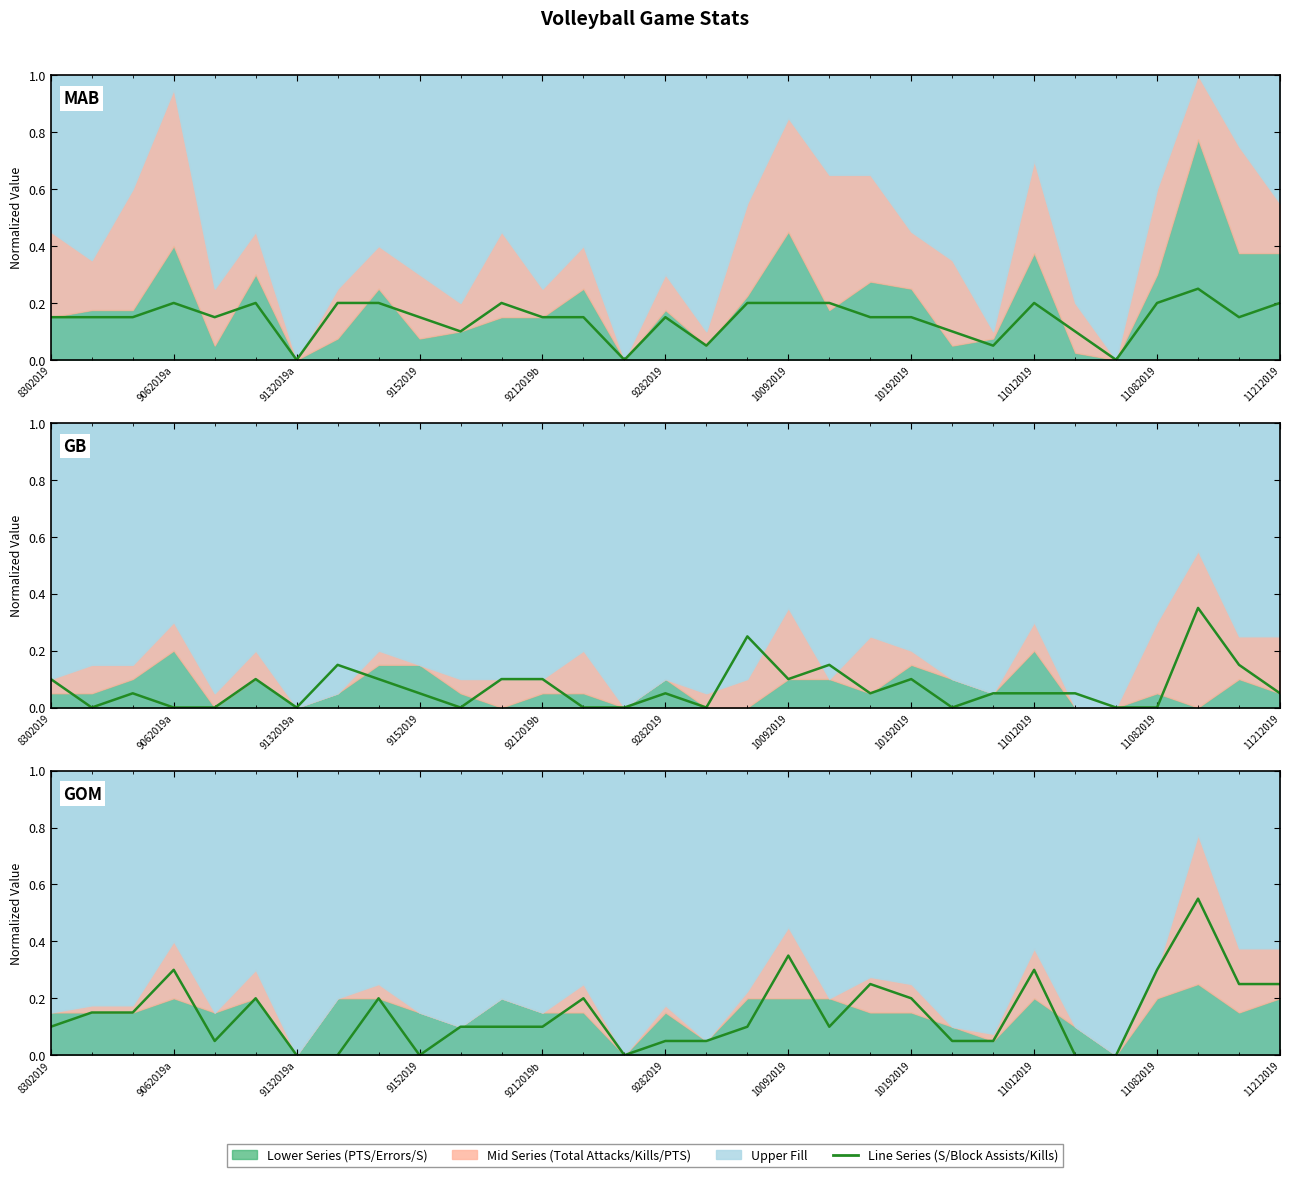

Which has a higher value, 10092019 or 11012019?

10092019